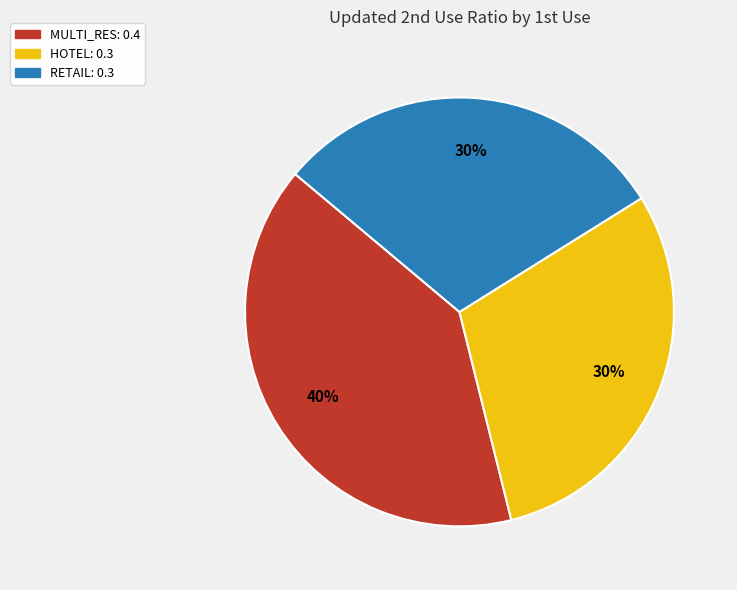

To the nearest percent, what is the difference between the largest and smallest slice percentages?

10%